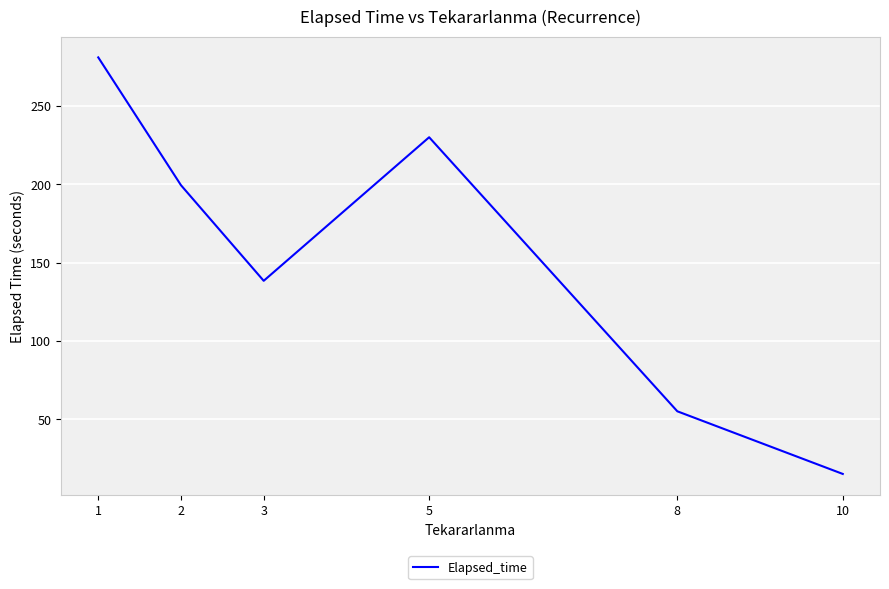

Does the chart display data point markers on the line(s)?

No